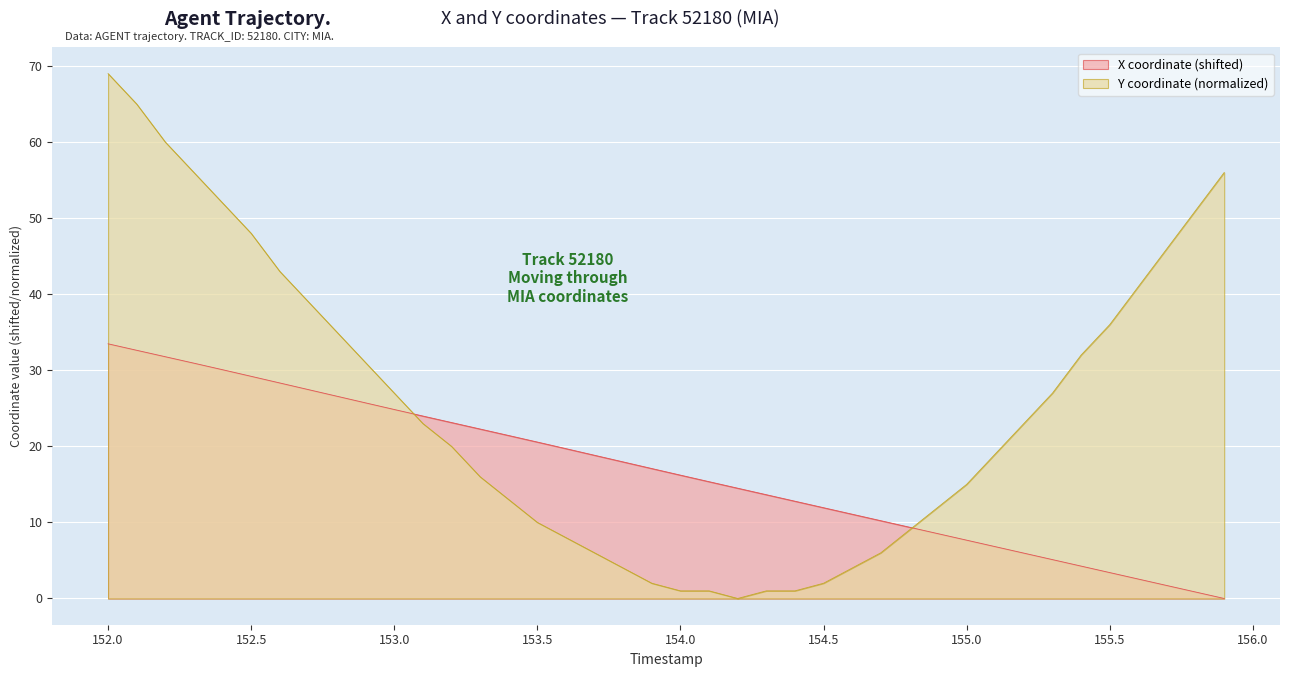

What is the total value across all series at 155.5?

39.4